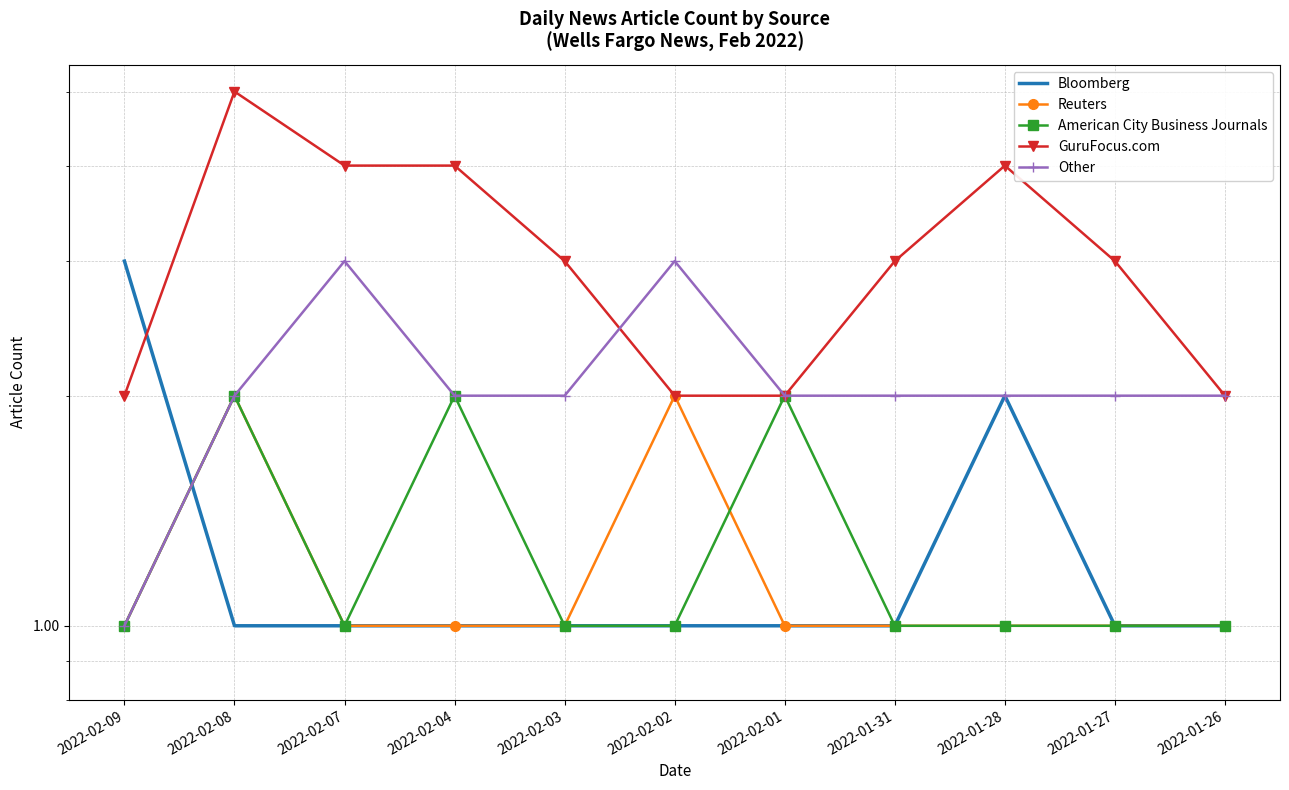

Reading left to right, what are all the values shown in this chart?

Bloomberg: 2022-02-09=3	2022-02-08=1	2022-02-07=1	2022-02-04=1	2022-02-03=1	2022-02-02=1	2022-02-01=1	2022-01-31=1	2022-01-28=2	2022-01-27=1	2022-01-26=1
Reuters: 2022-02-09=1	2022-02-08=2	2022-02-07=1	2022-02-04=1	2022-02-03=1	2022-02-02=2	2022-02-01=1	2022-01-31=1	2022-01-28=1	2022-01-27=1	2022-01-26=1
American City Business Journals: 2022-02-09=1	2022-02-08=2	2022-02-07=1	2022-02-04=2	2022-02-03=1	2022-02-02=1	2022-02-01=2	2022-01-31=1	2022-01-28=1	2022-01-27=1	2022-01-26=1
GuruFocus.com: 2022-02-09=2	2022-02-08=5	2022-02-07=4	2022-02-04=4	2022-02-03=3	2022-02-02=2	2022-02-01=2	2022-01-31=3	2022-01-28=4	2022-01-27=3	2022-01-26=2
Other: 2022-02-09=1	2022-02-08=2	2022-02-07=3	2022-02-04=2	2022-02-03=2	2022-02-02=3	2022-02-01=2	2022-01-31=2	2022-01-28=2	2022-01-27=2	2022-01-26=2